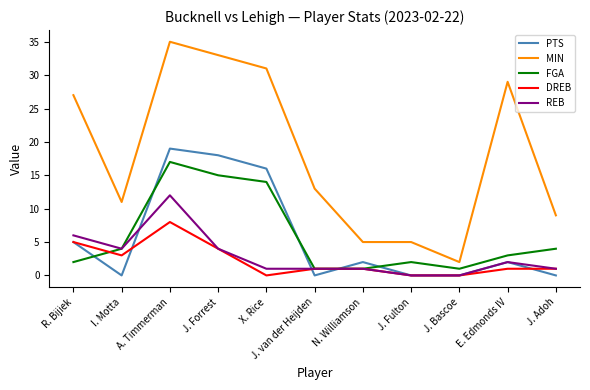

True or false: REB and MIN cross at least once.

False